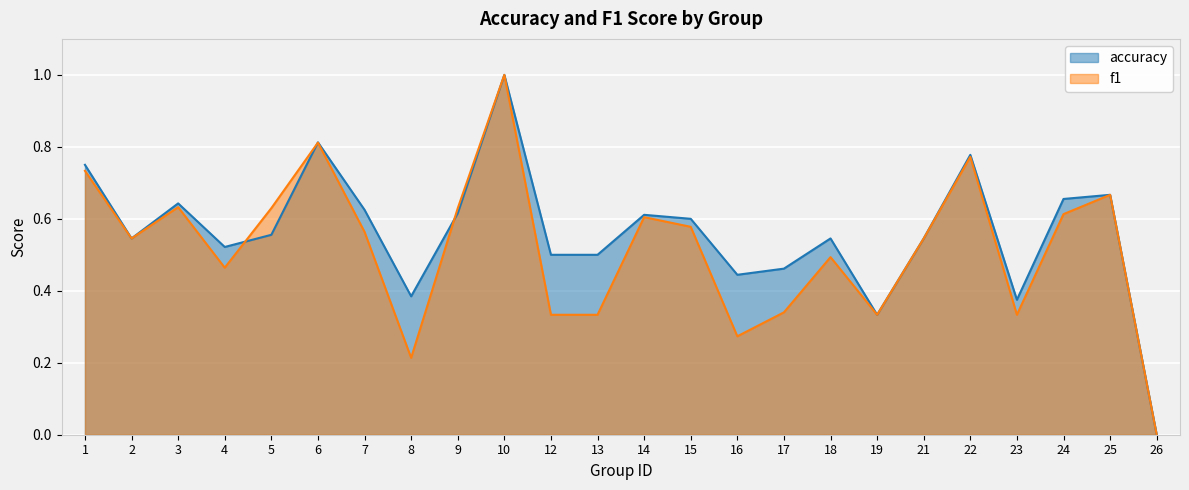

What is the value of the f1 point at the 11th from the left?

0.3